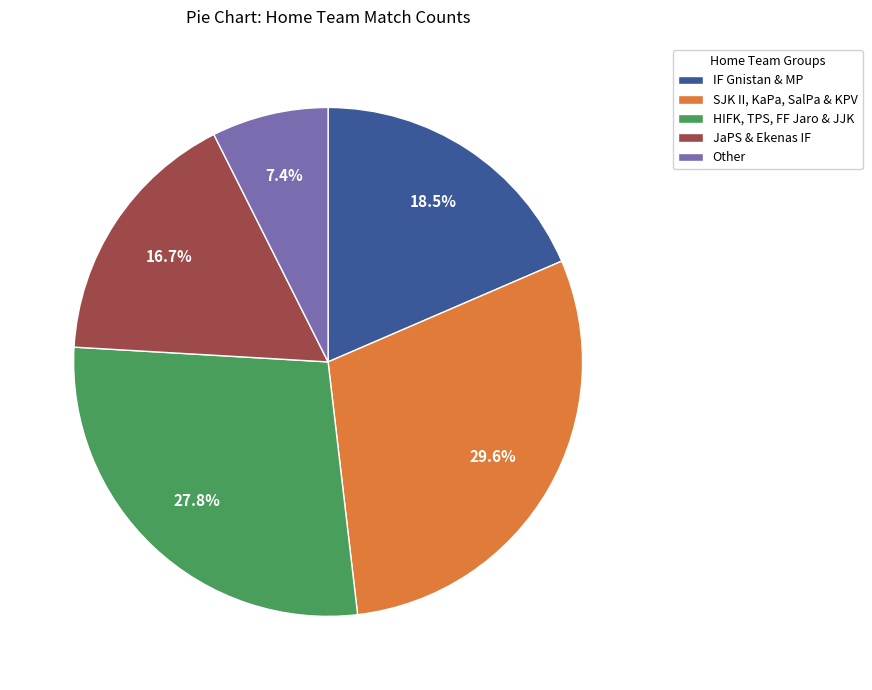

Does any single category account for the majority?

No